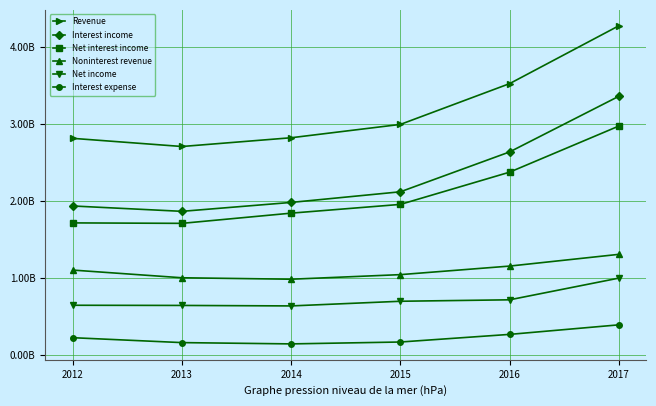

Reading right to left, transcribe all the data shown in this chart.

Revenue: 2017=4270016000	2016=3519049000	2015=2989467000	2014=2816320000	2013=2702603000	2012=2808381000
Interest income: 2017=3354629000	2016=2632113000	2015=2114521000	2014=1976462000	2013=1860637000	2012=1930263000
Net interest income: 2017=2967901000	2016=2369318000	2015=1950737000	2014=1837141000	2013=1704608000	2012=1710524000
Noninterest revenue: 2017=1302115000	2016=1149731000	2015=1038730000	2014=979179000	2013=997995000	2012=1097857000
Net income: 2017=993366000	2016=711821000	2015=692957000	2014=632392000	2013=638741000	2012=641022000
Interest expense: 2017=386728000	2016=262795000	2015=163784000	2014=139321000	2013=156029000	2012=219739000